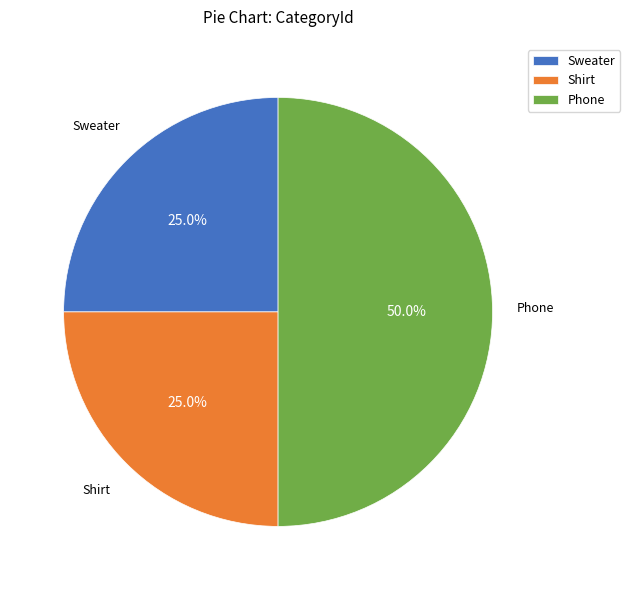

What is the ratio of the value at Phone to the value at Shirt?

2.0